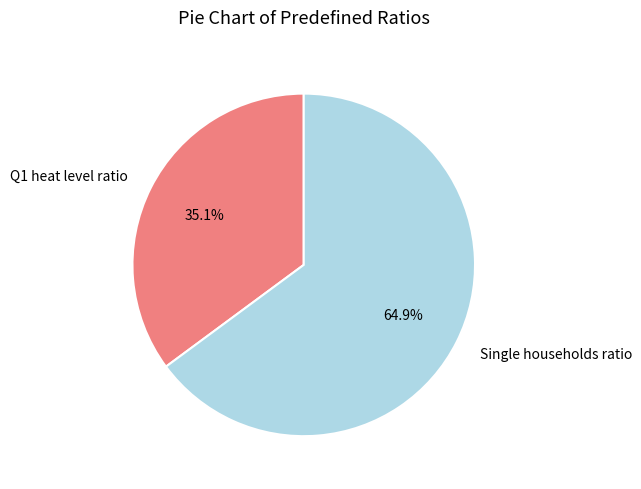

To the nearest percent, what percentage of the pie is Q1 heat level ratio?

35%